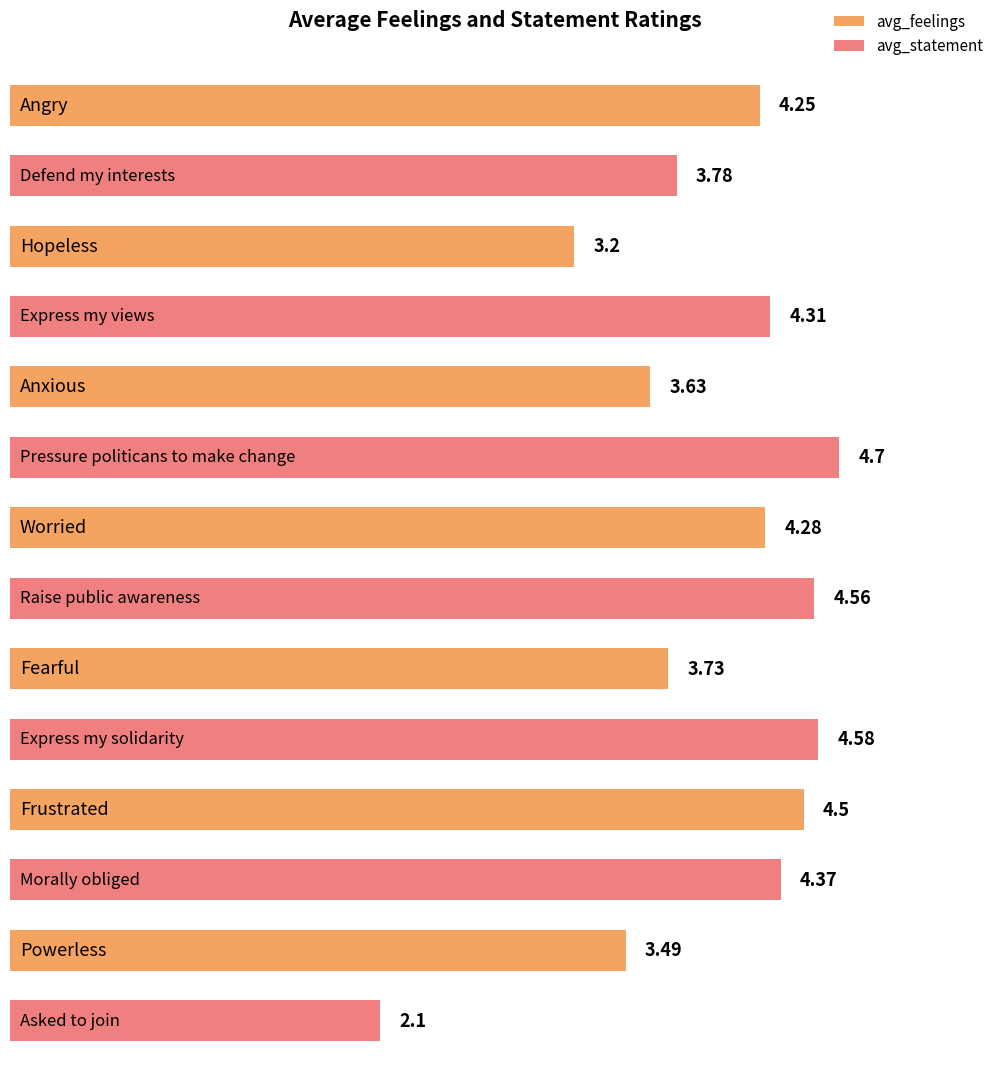

Which series has the widest spread of values?

avg_statement